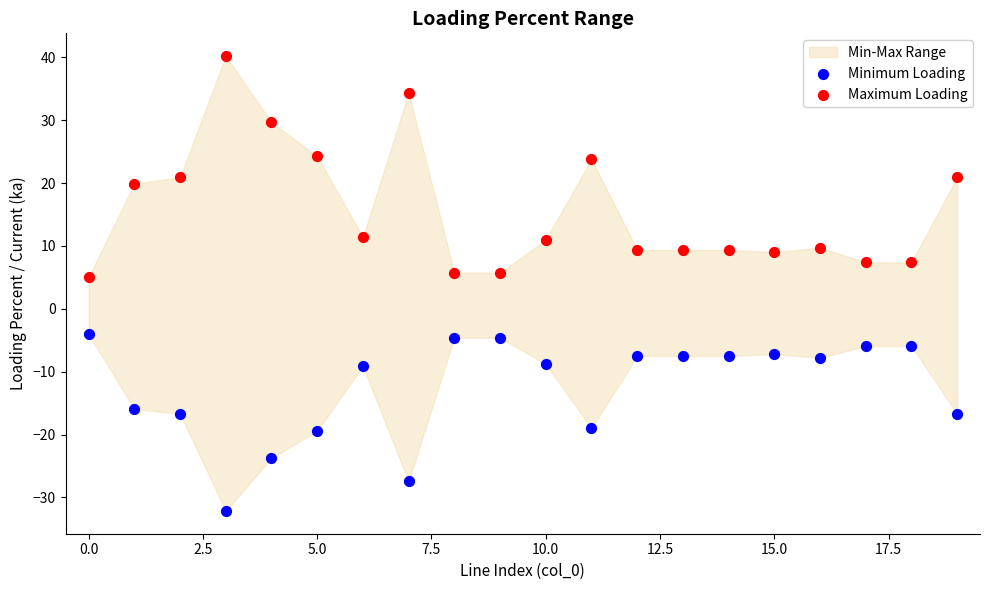

Which series reaches the minimum Y coordinate?

Minimum Loading